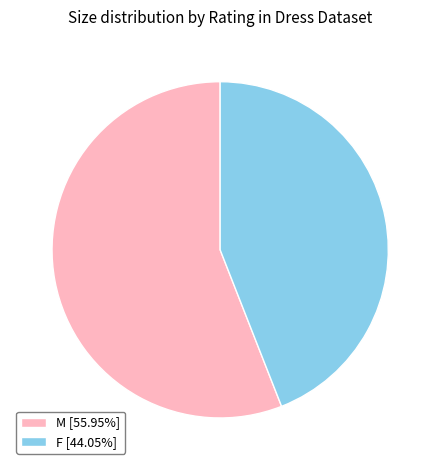

Between M and F, which is larger?

M